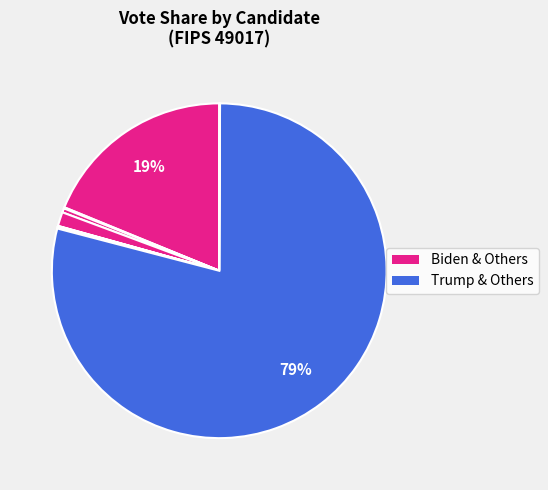

Rank the categories by value from highest to lowest.

trumpd, bidenj, jorgensenj, hawkinsh, blankenshipd, mchughj, pierceb, westk, la_rivag